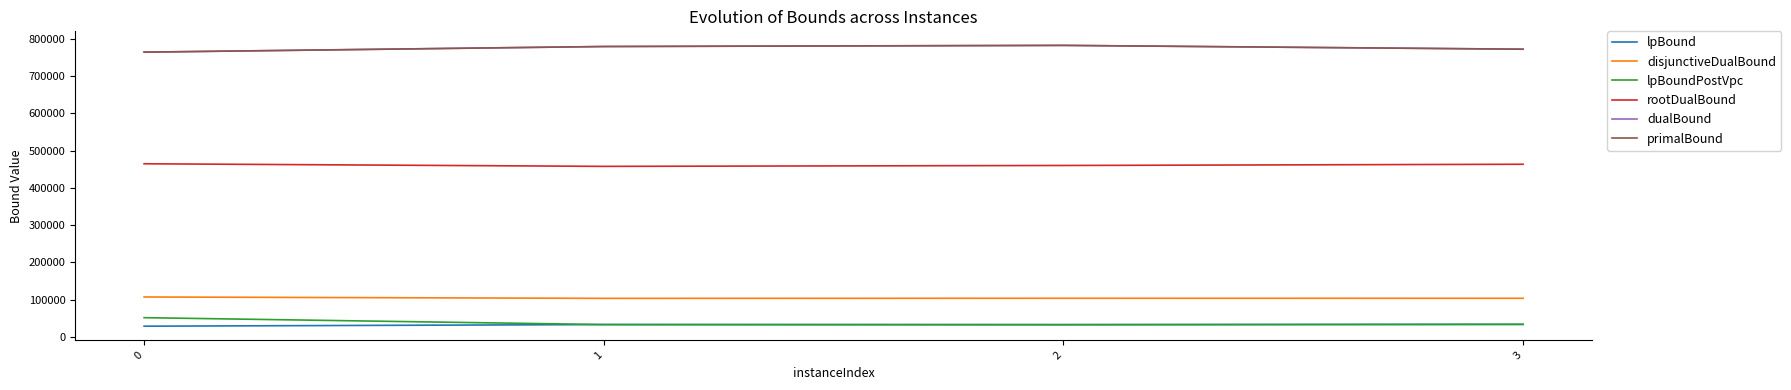

Is it true that rootDualBound equals 464919.5 at 0?

True